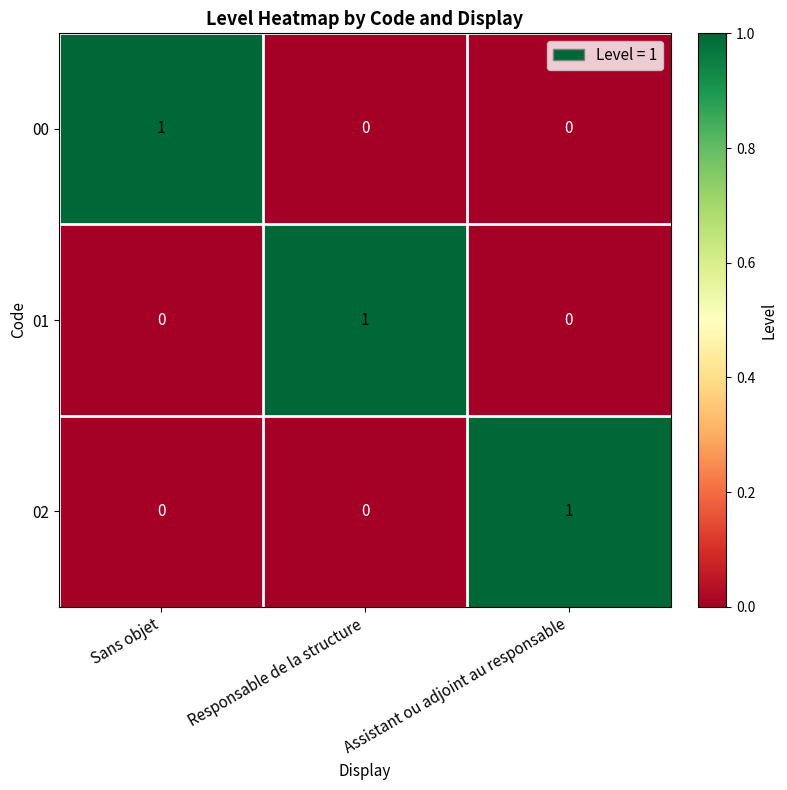

The 01 series shows 0 at Assistant ou adjoint au responsable. True or false?

True